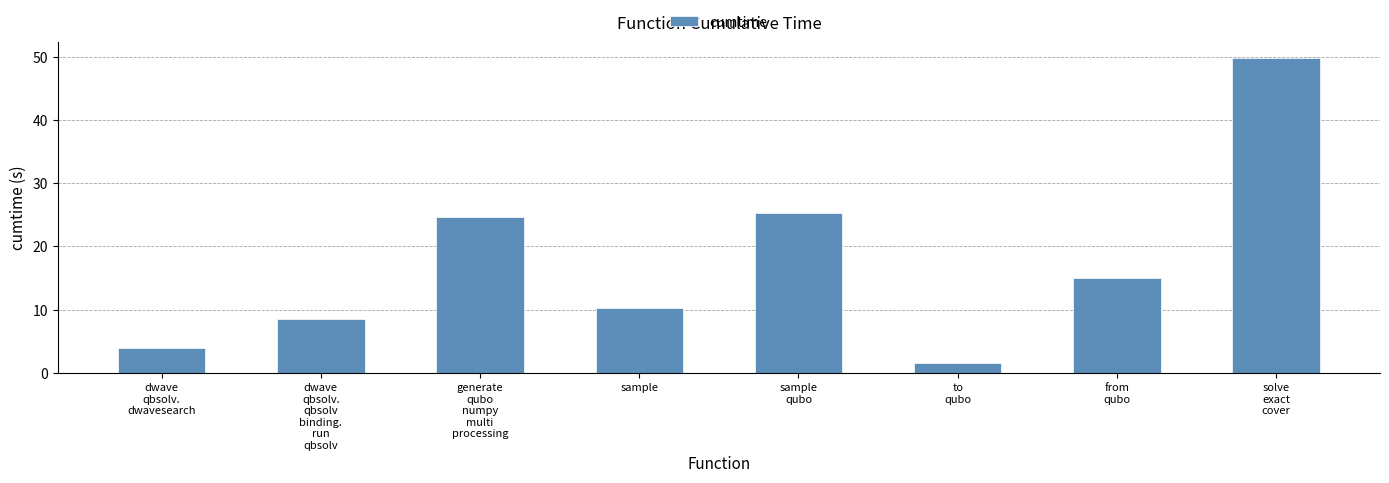

List the labels in order of value, smallest first.

to
qubo, dwave
qbsolv.
dwavesearch, dwave
qbsolv.
qbsolv
binding.
run
qbsolv, sample, from
qubo, generate
qubo
numpy
multi
processing, sample
qubo, solve
exact
cover